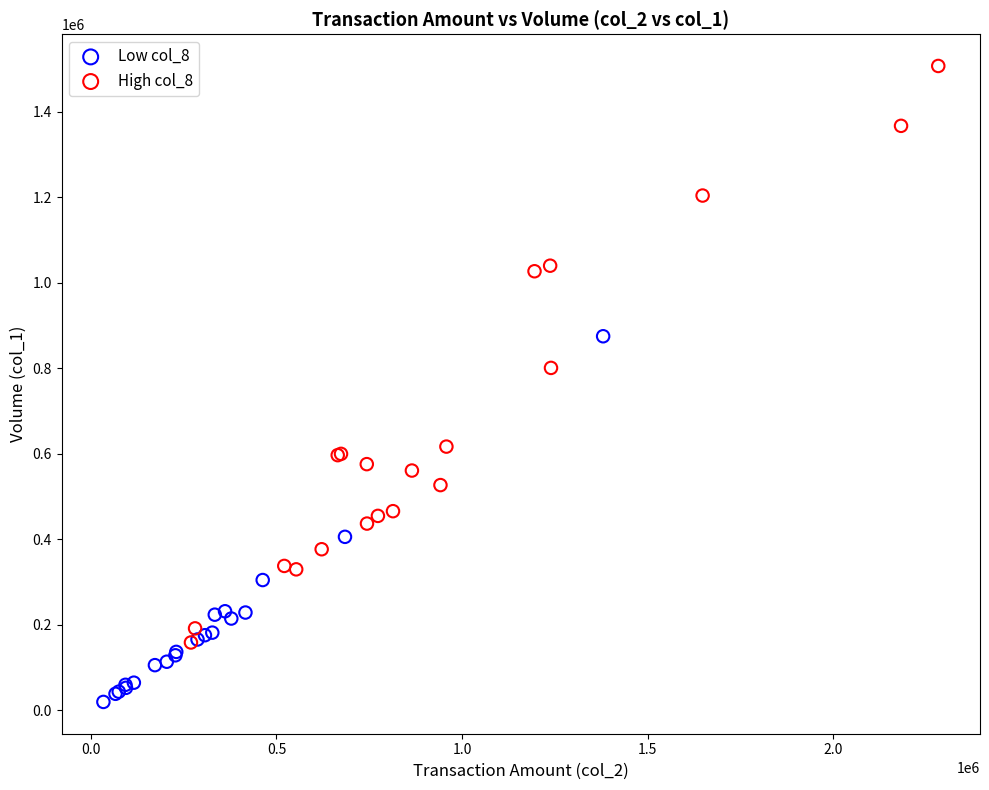

Which series contains the highest Y value?

High col_8